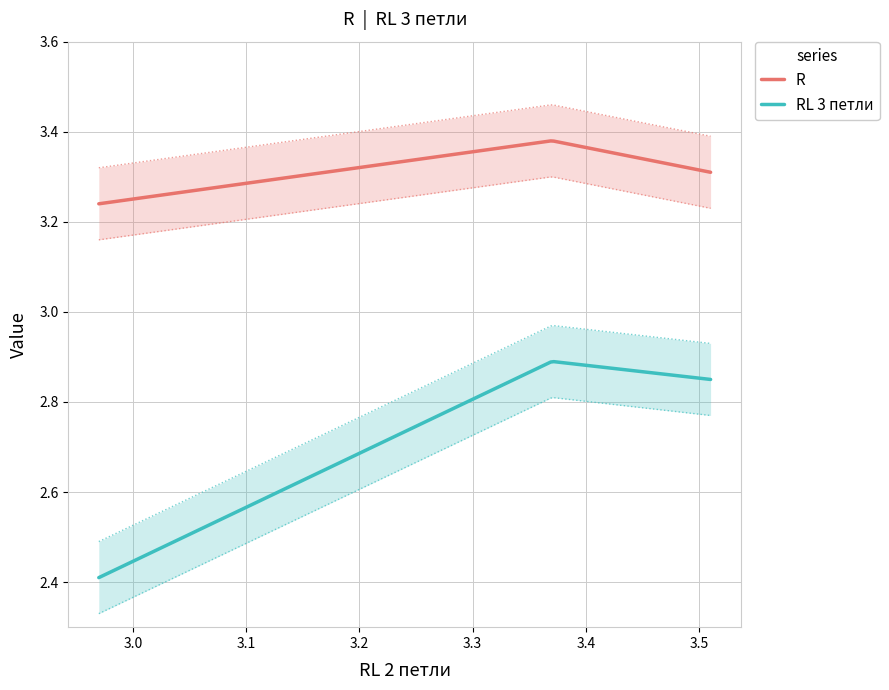

Does the chart display data point markers on the line(s)?

No